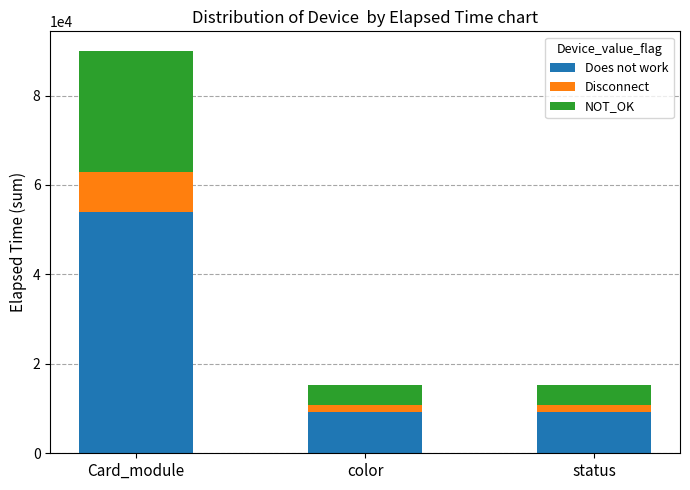

The value of Does not work at status is 3058. True or false?

False